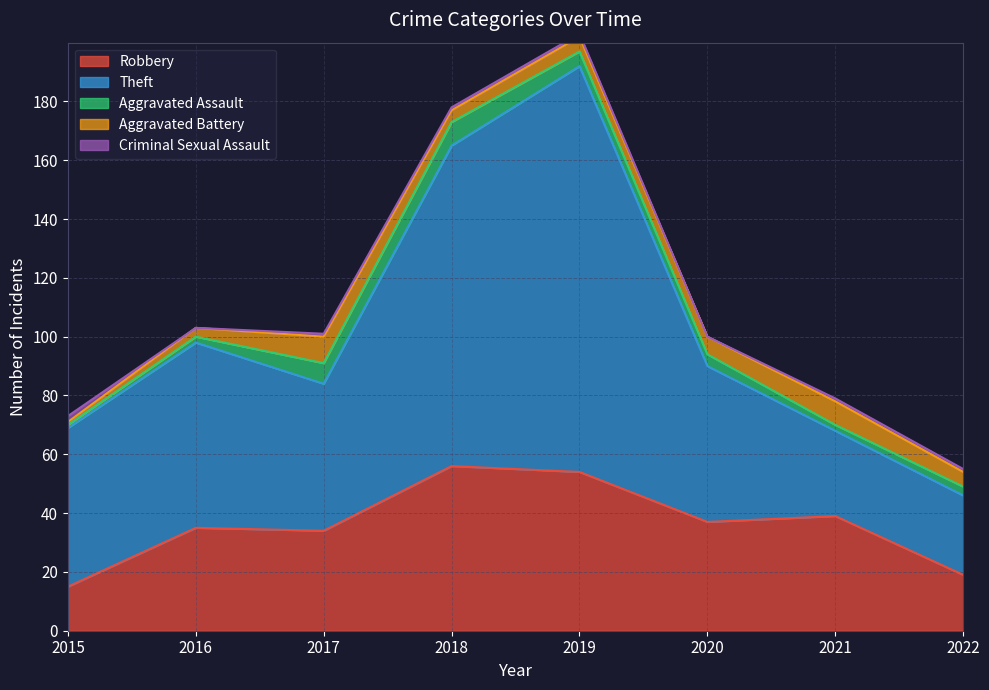

How many series are shown in this chart?

5